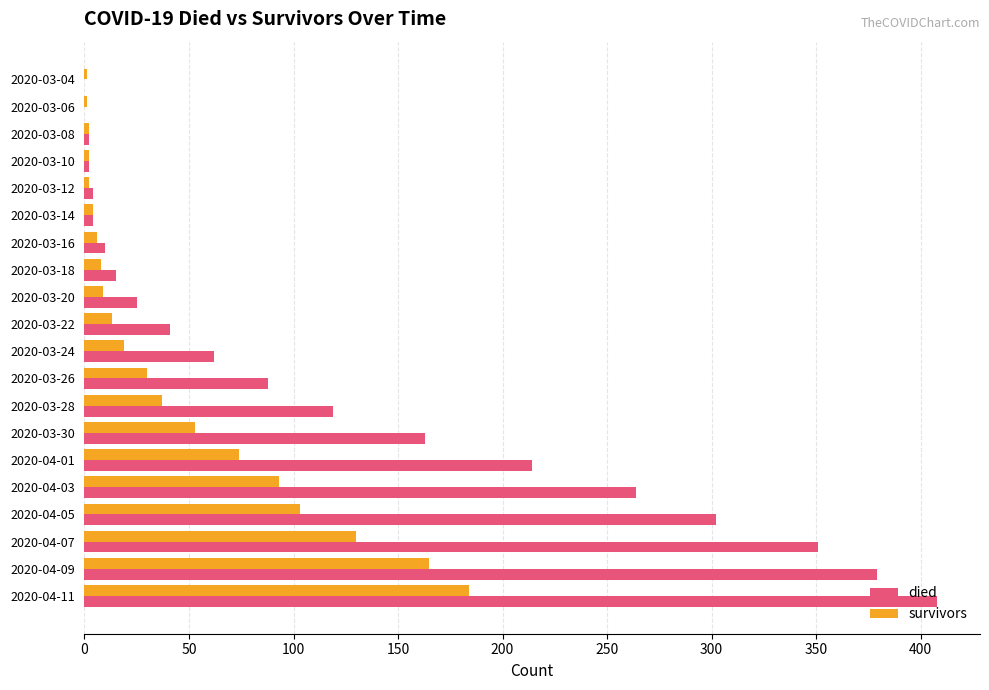

Which series has the largest total across all categories?

died